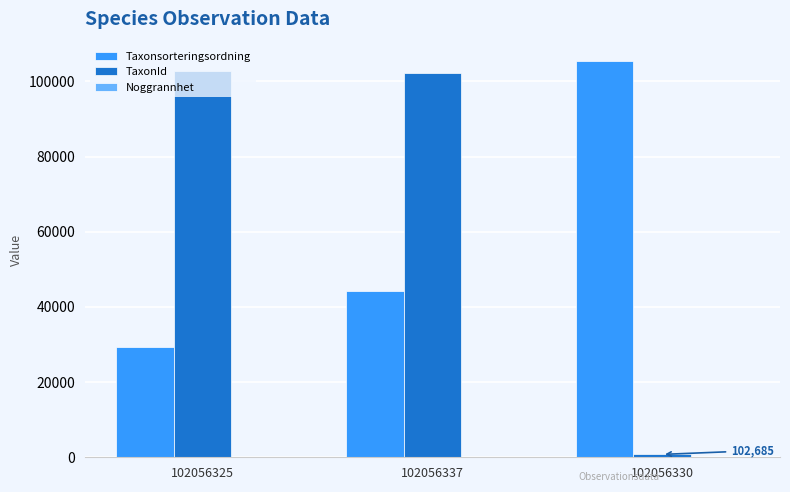

Is it true that Taxonsorteringsordning equals 29298 at 102056325?

True